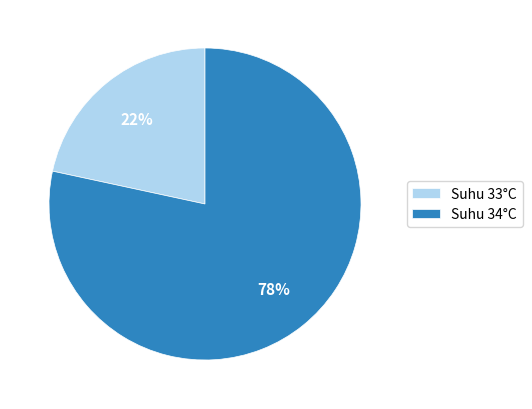

Does Suhu 34°C represent more than half of the total?

Yes